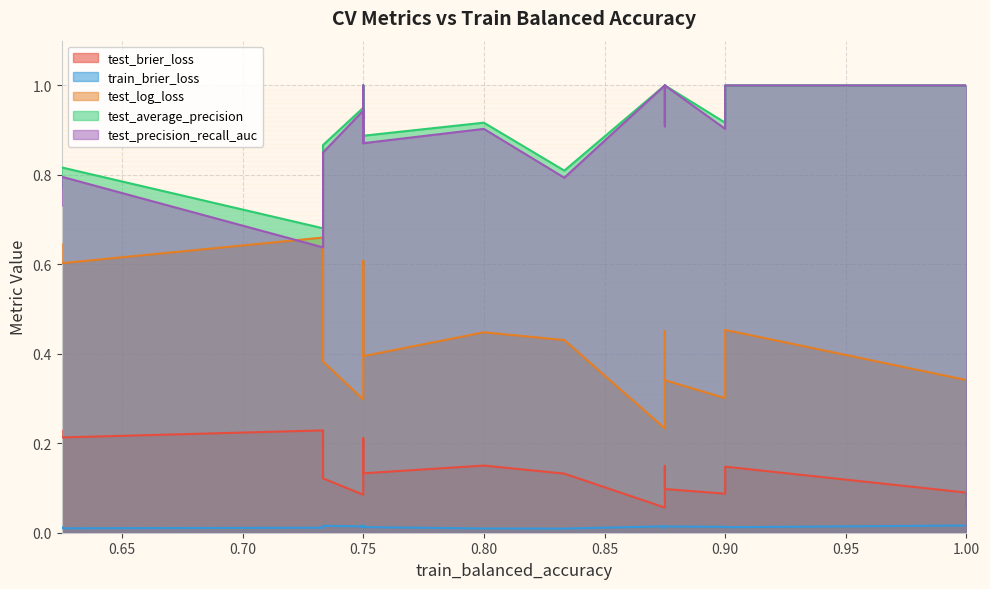

Does the chart have visible grid lines?

Yes